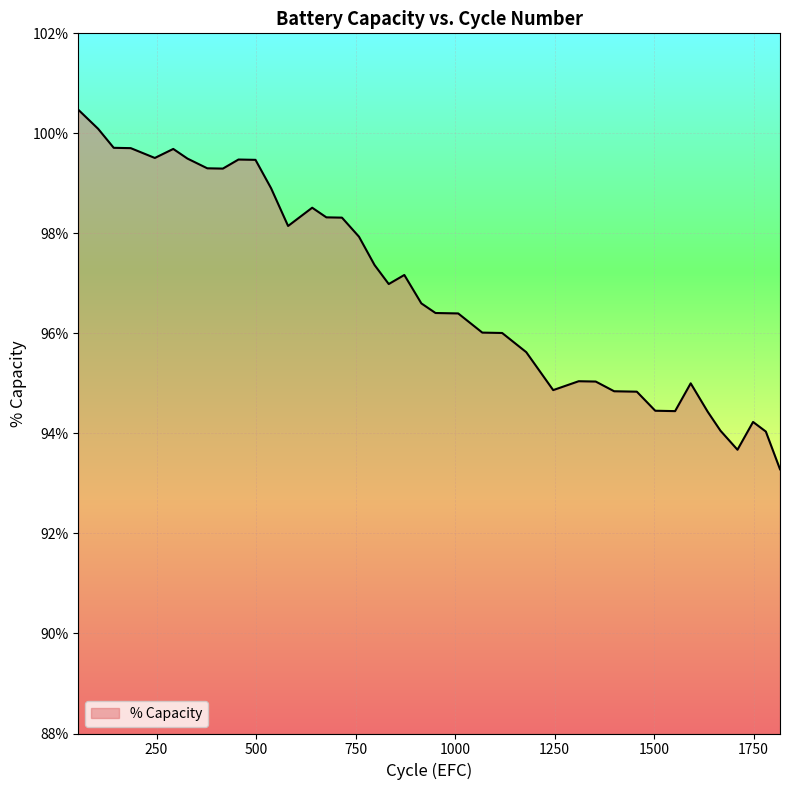

What is the difference between the maximum and minimum values?

7.2